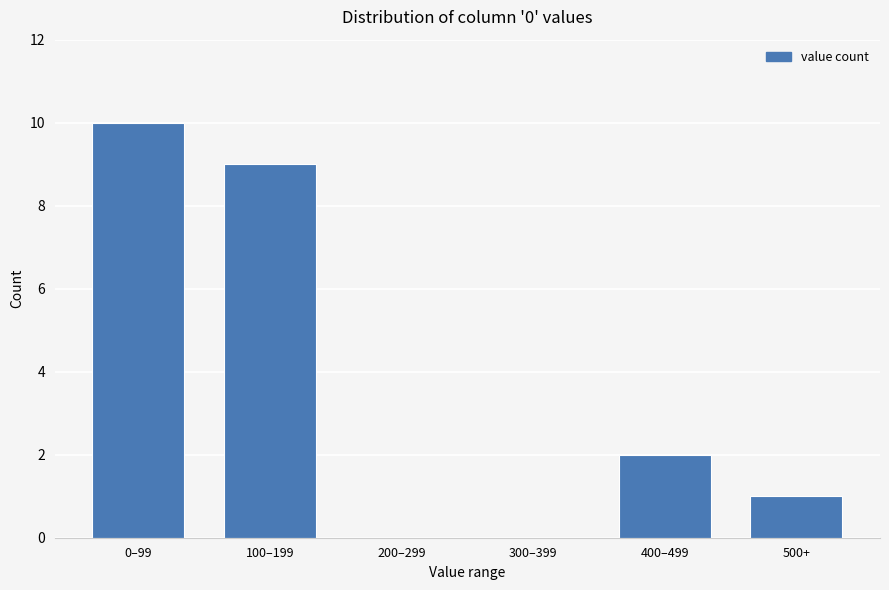

Reading left to right, list all the values displayed in this chart.

0–99=10	100–199=9	200–299=0	300–399=0	400–499=2	500+=1